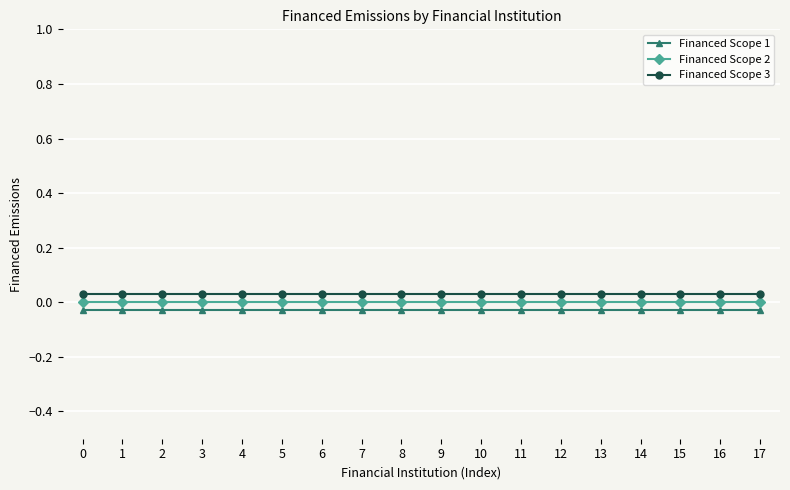

True or false: Financed Scope 1 and Financed Scope 3 cross at least once.

False